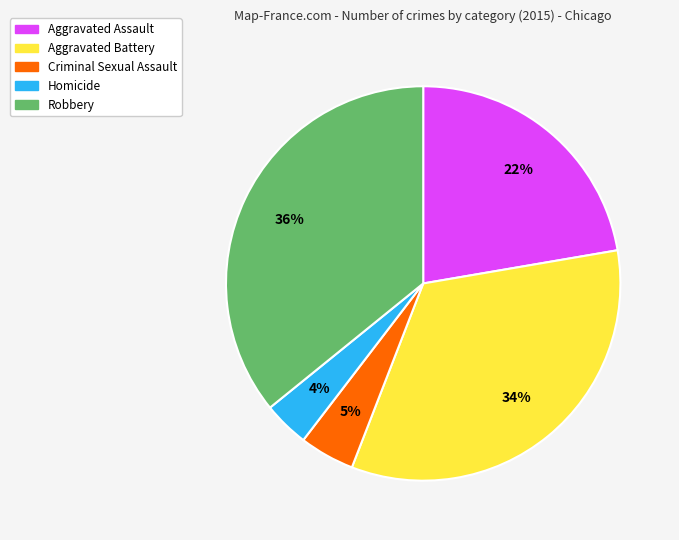

How many slices are in this pie chart?

5